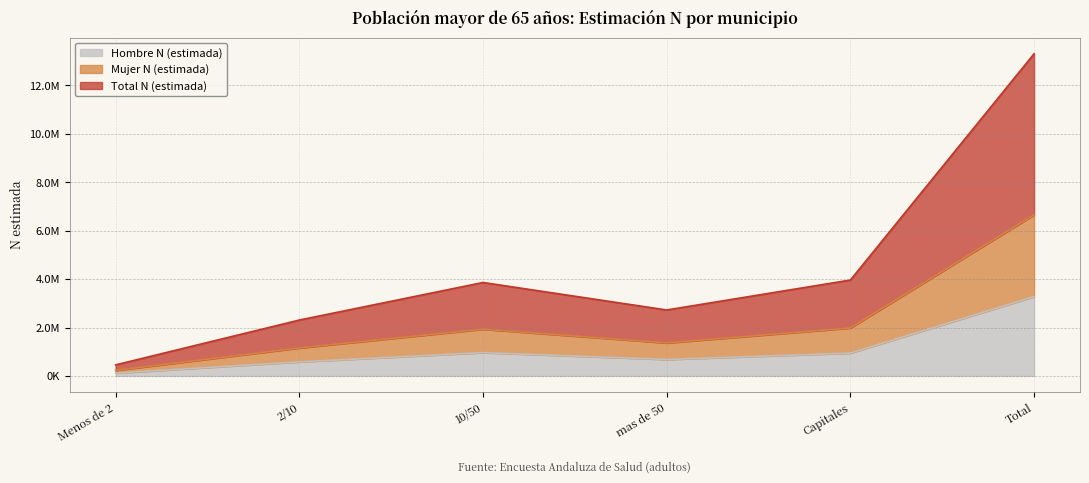

What are all the series names shown in the legend?

Hombre N (estimada), Mujer N (estimada), Total N (estimada)